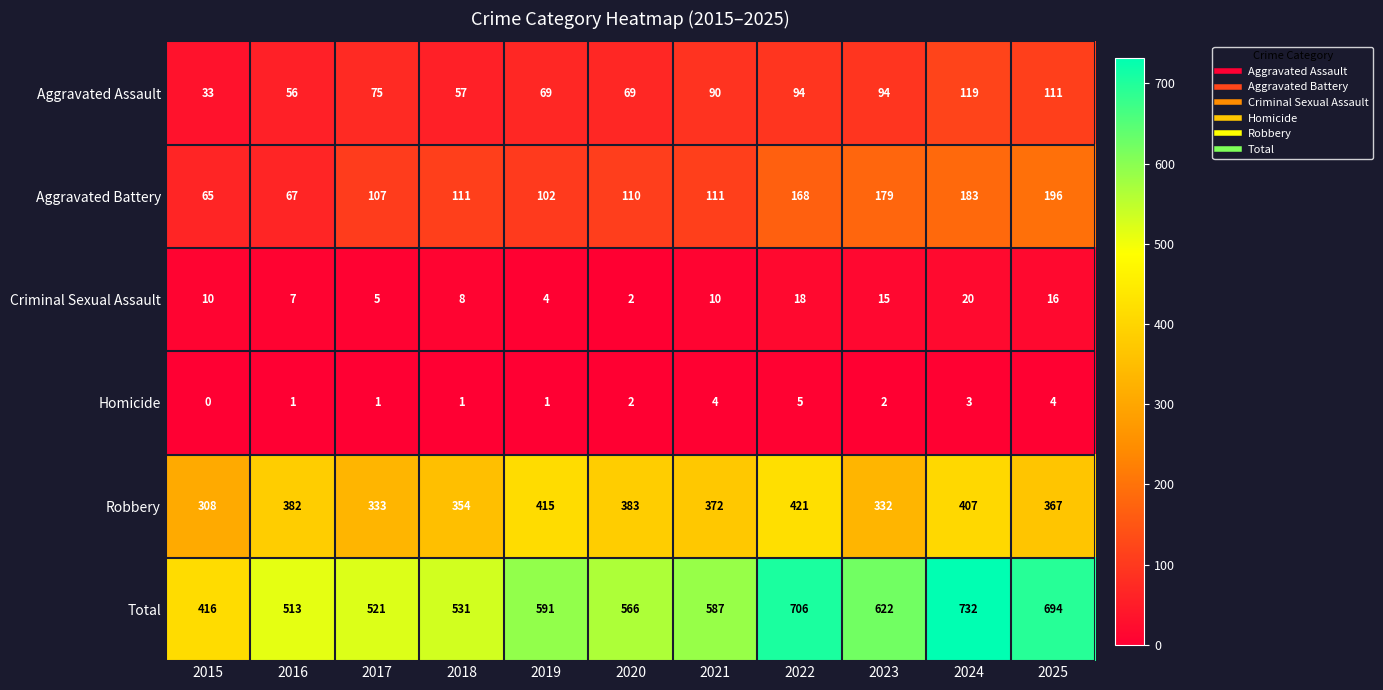

Read the Criminal Sexual Assault value at 2025.

16